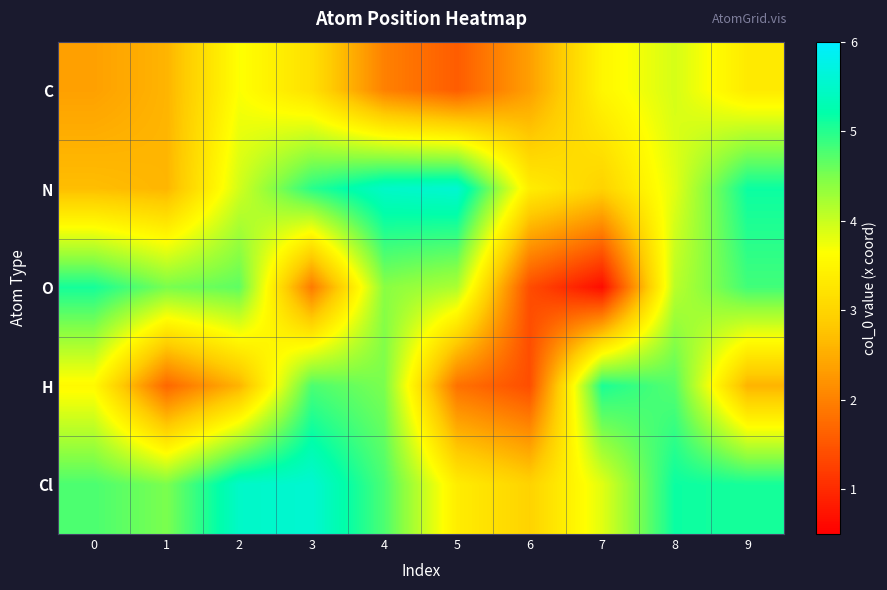

What is the difference between the highest and lowest values at 8?

1.3